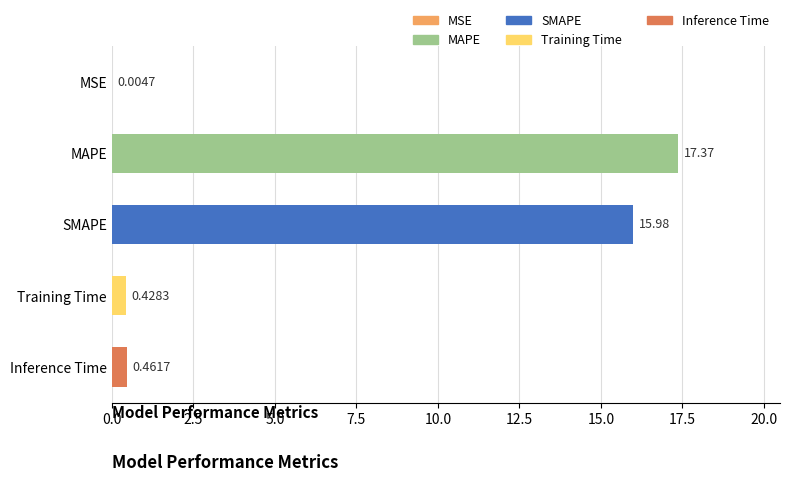

What is the change in value from SMAPE to Inference Time?

-15.5